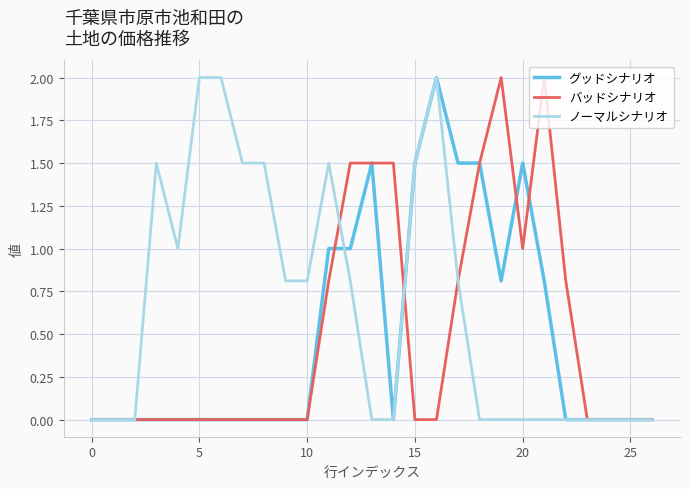

What is the greatest value displayed?

2.0